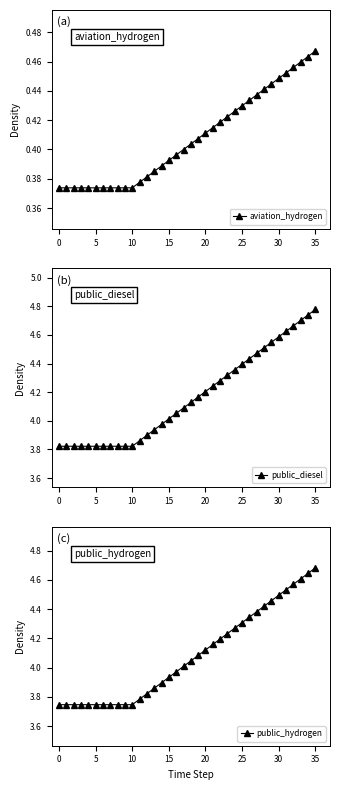

How many data points does each series have?

36